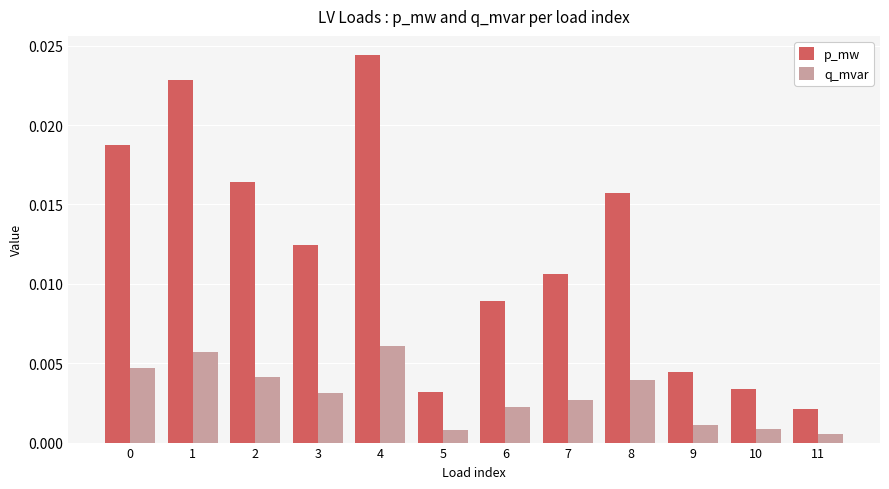

At which label does p_mw reach its peak?

4